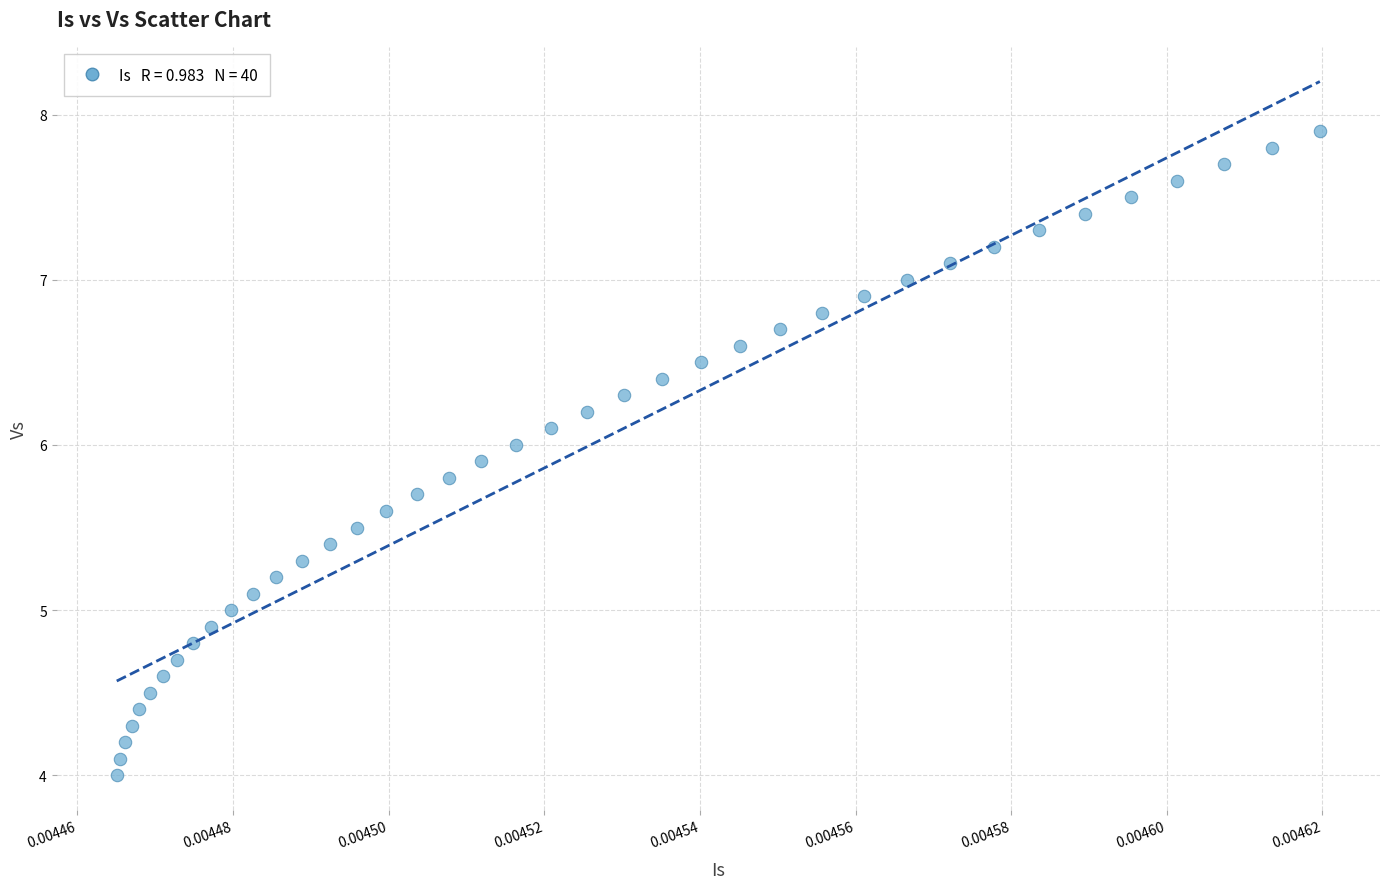

What is the range of Y values (max minus min)?

3.9